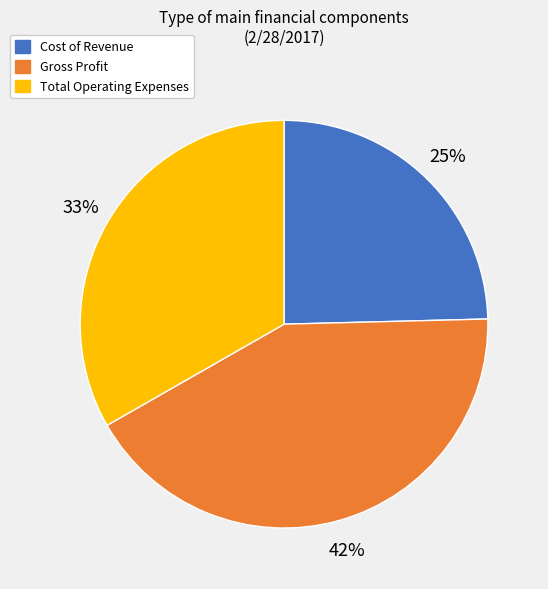

Rank the categories by value from highest to lowest.

Gross Profit, Total Operating Expenses, Cost of Revenue